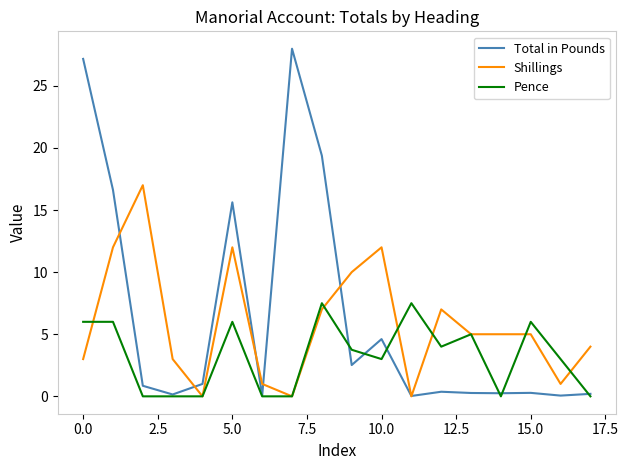

Which series has the largest total across all categories?

Total in Pounds